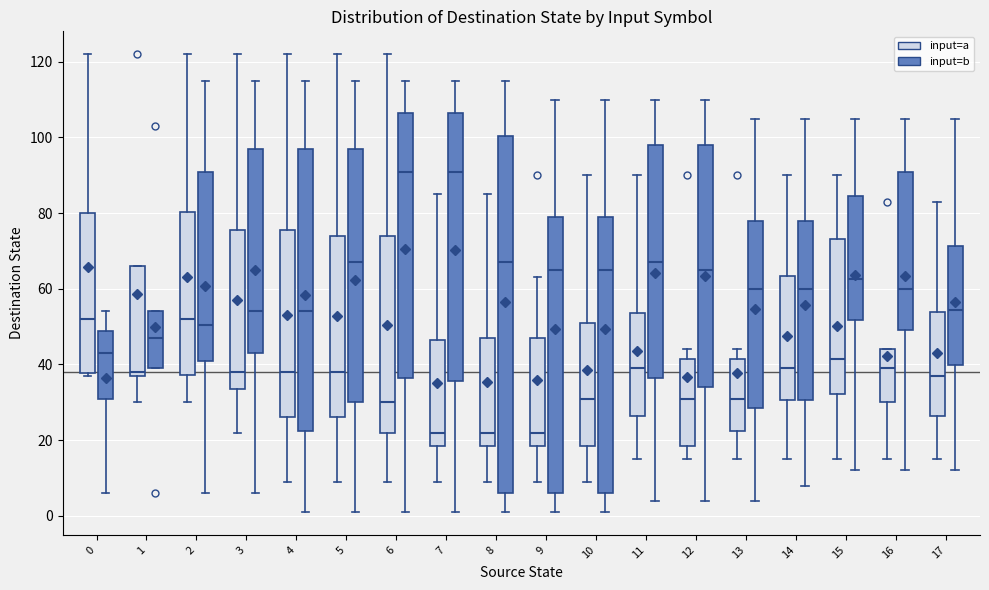

Where is the upper edge of the box for 9 (input=b) on the y-axis? The values are not printed on the chart, so give them approximately, as read against the axis.

80